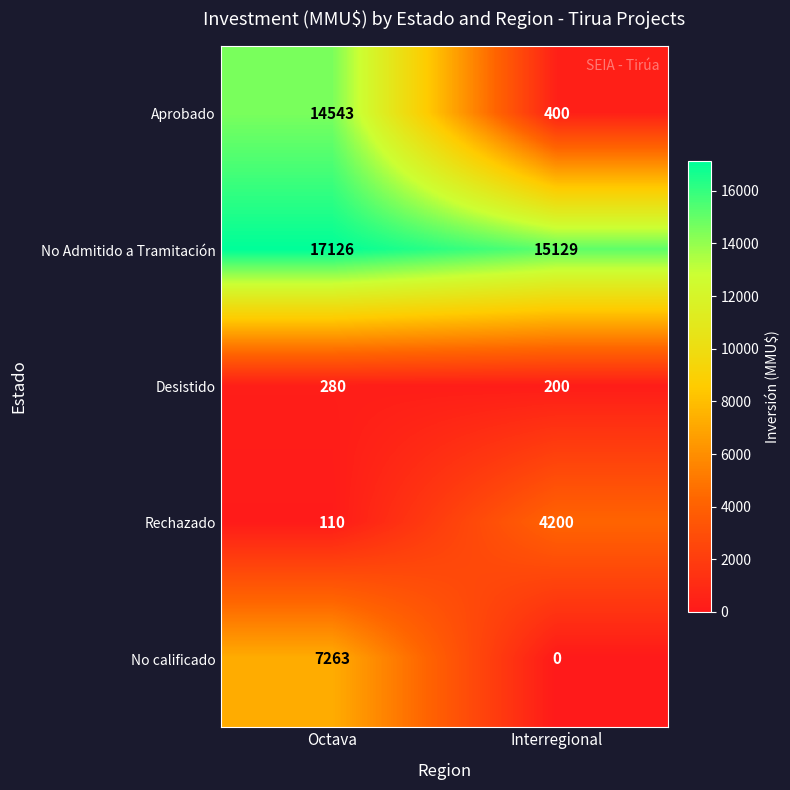

Where is Aprobado nearest to the value 7471?

Interregional